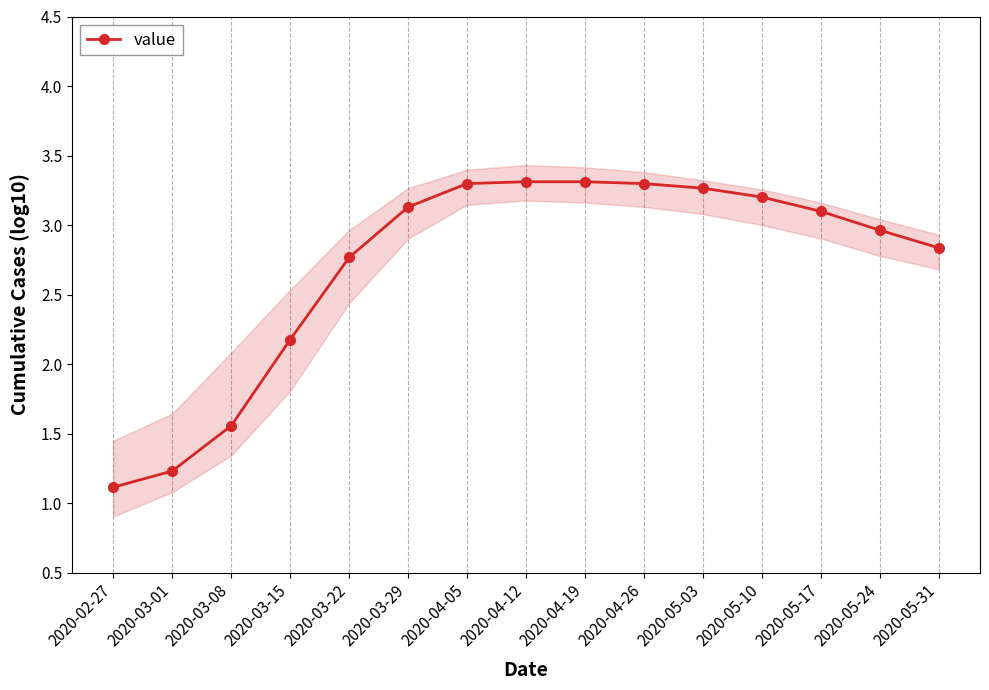

Is it true that the value at 2020-04-05 is 3.3?

True